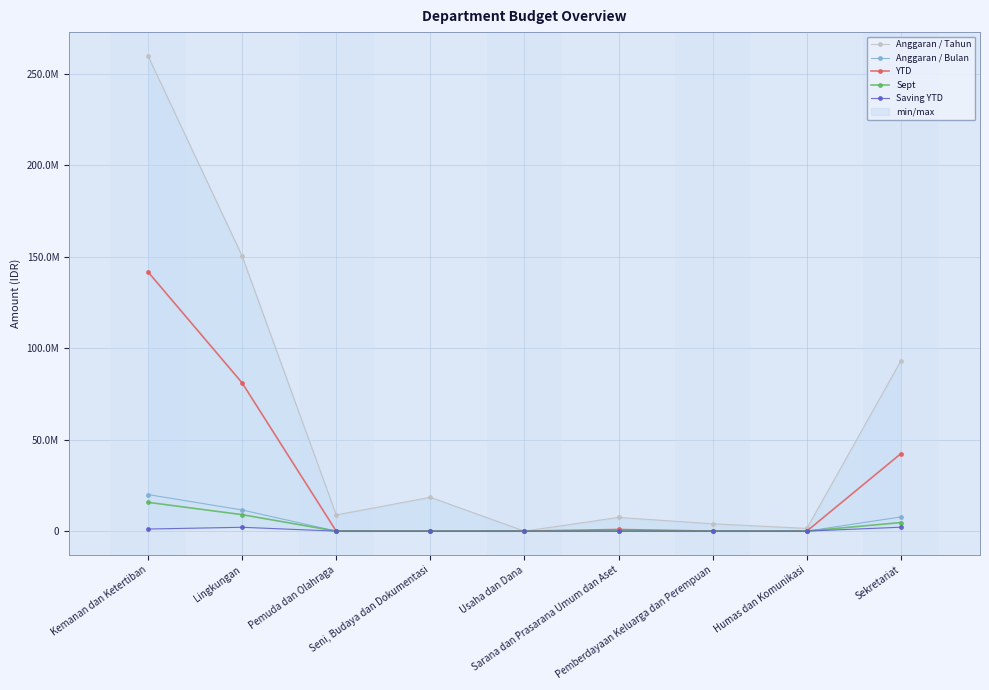

True or false: Sept and YTD intersect in this chart.

False